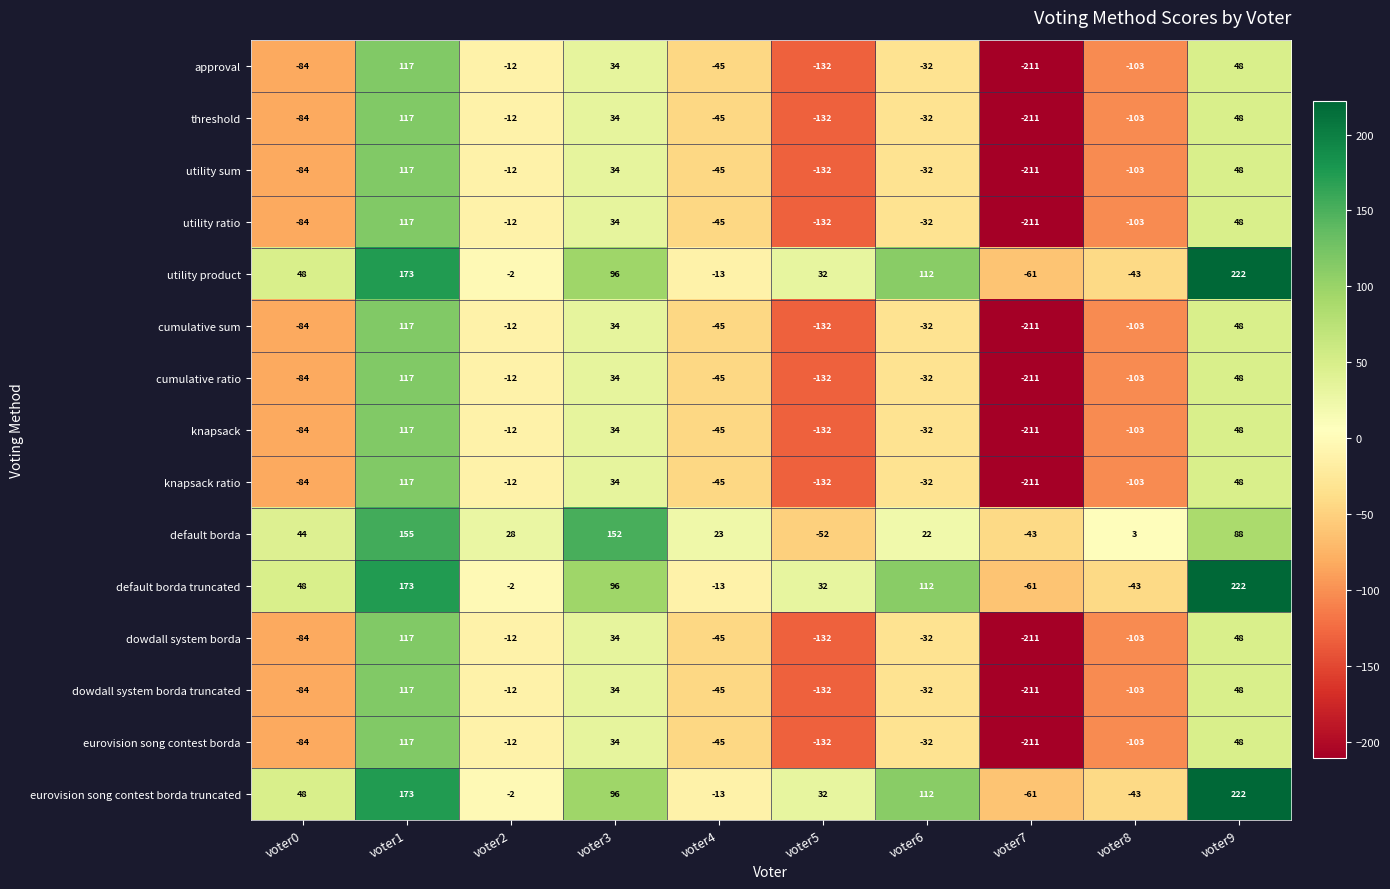

At which category is the sum across all series the highest?

voter1